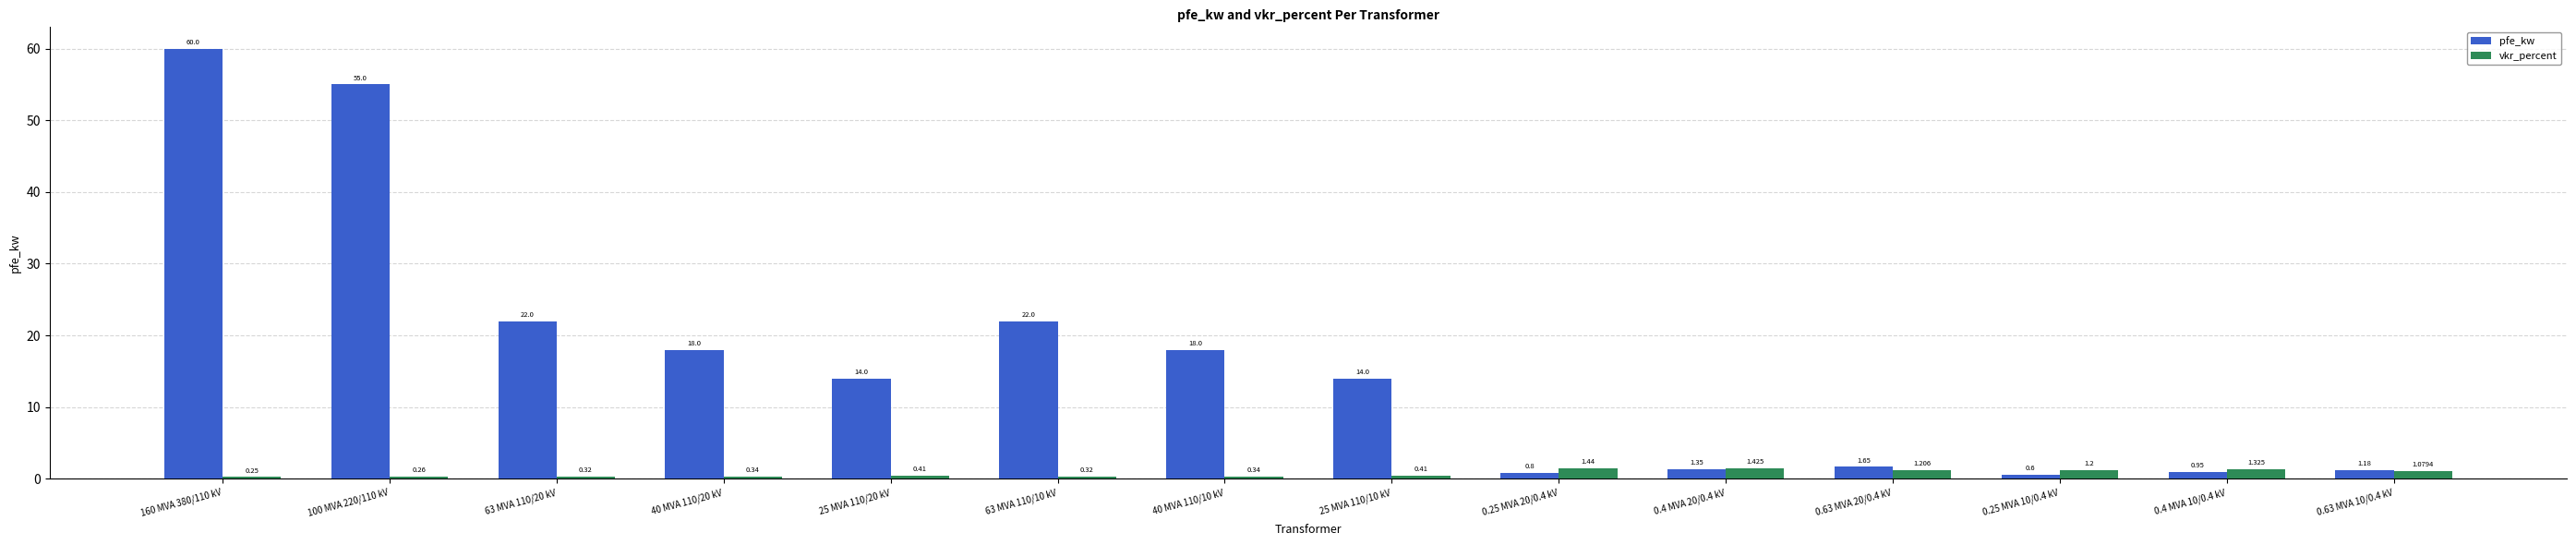

Does the chart contain stacked bars?

No